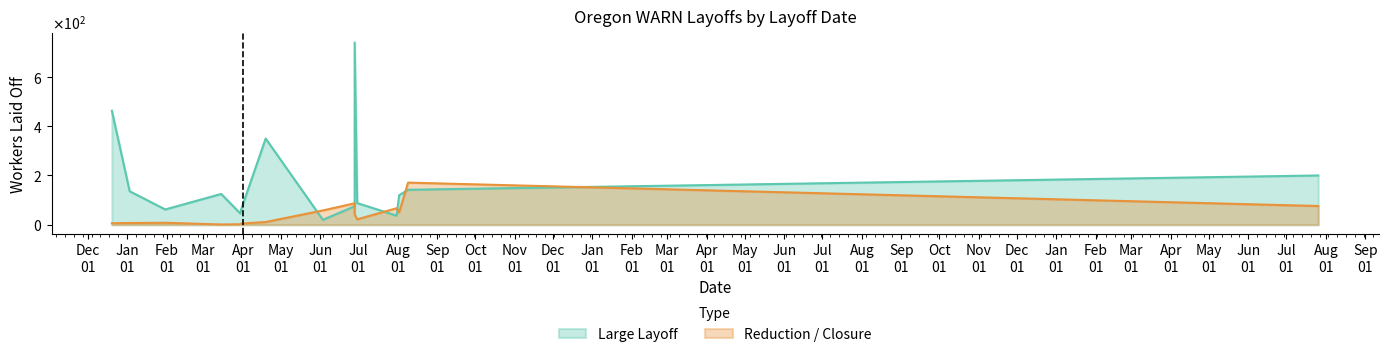

What is the difference between the maximum and second lowest values in the Reduction / Closure series?

169